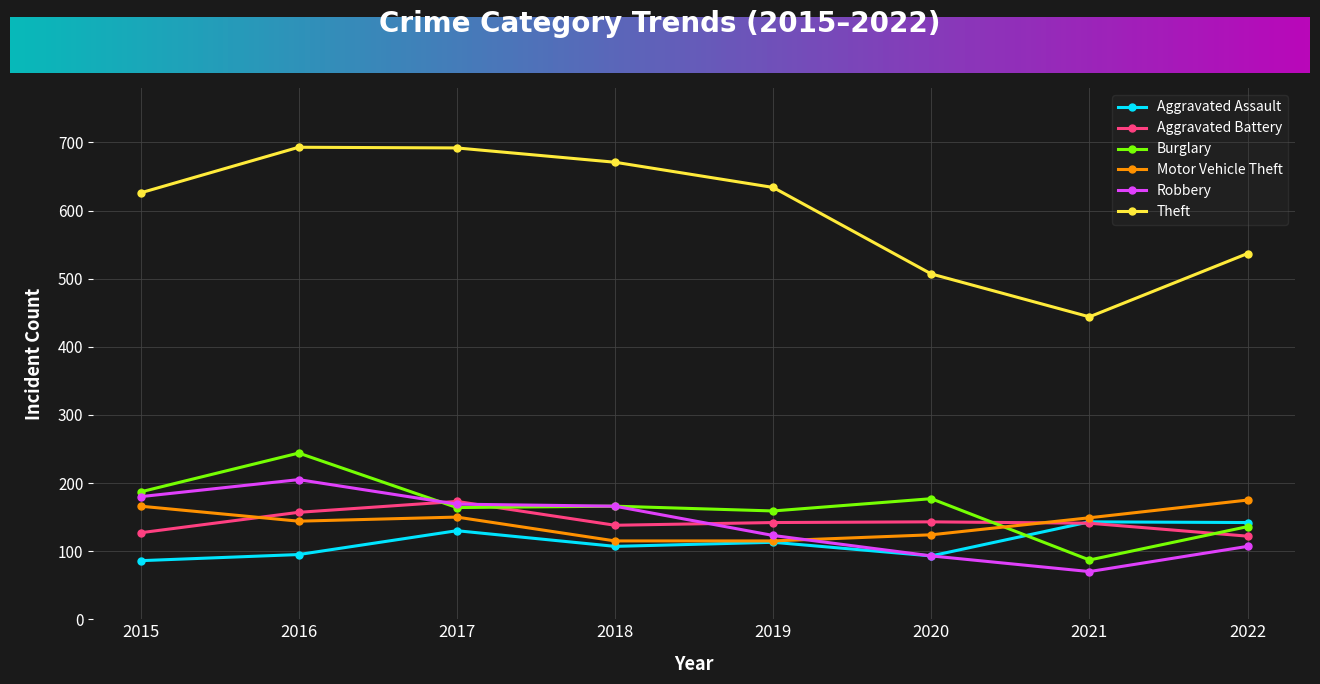

What is the maximum value for Motor Vehicle Theft?

175